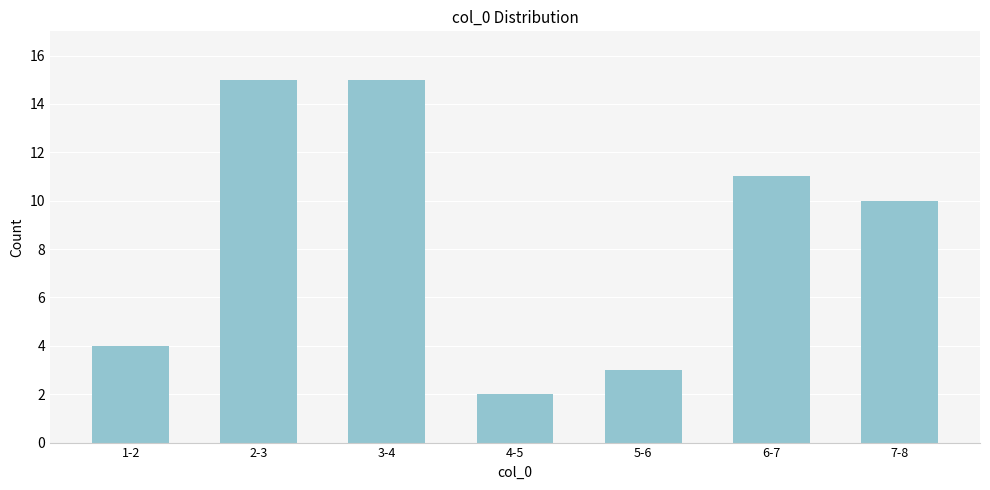

Reading left to right, list all the values displayed in this chart.

4	15	15	2	3	11	10